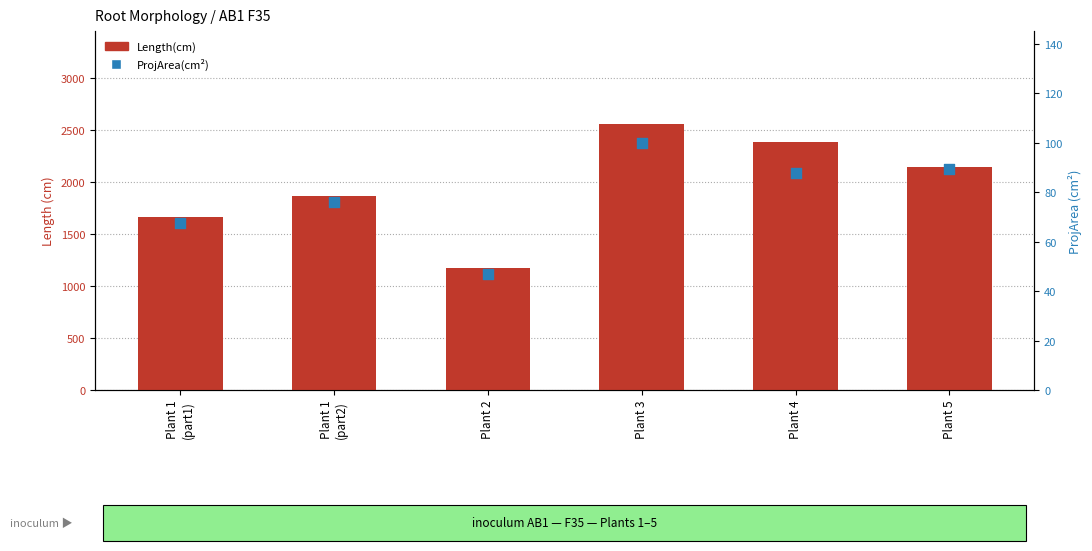

Which series reaches the minimum Y coordinate?

ProjArea(cm2)